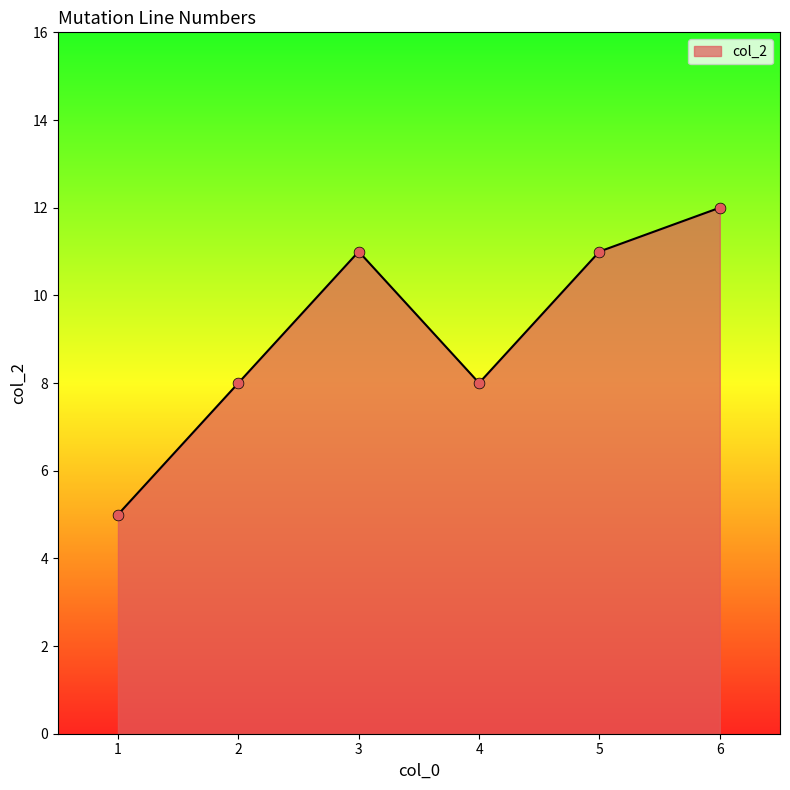

What is the change in value from 2 to 3?

+3